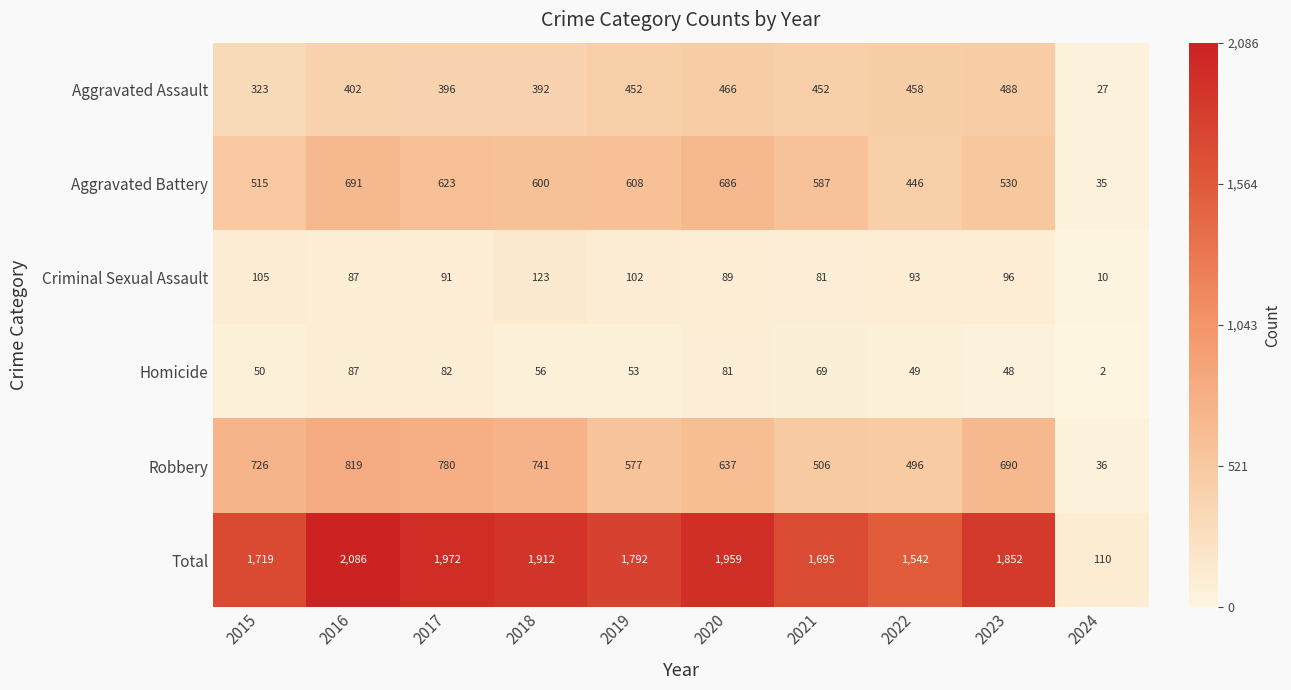

Which series has the largest total across all categories?

Total